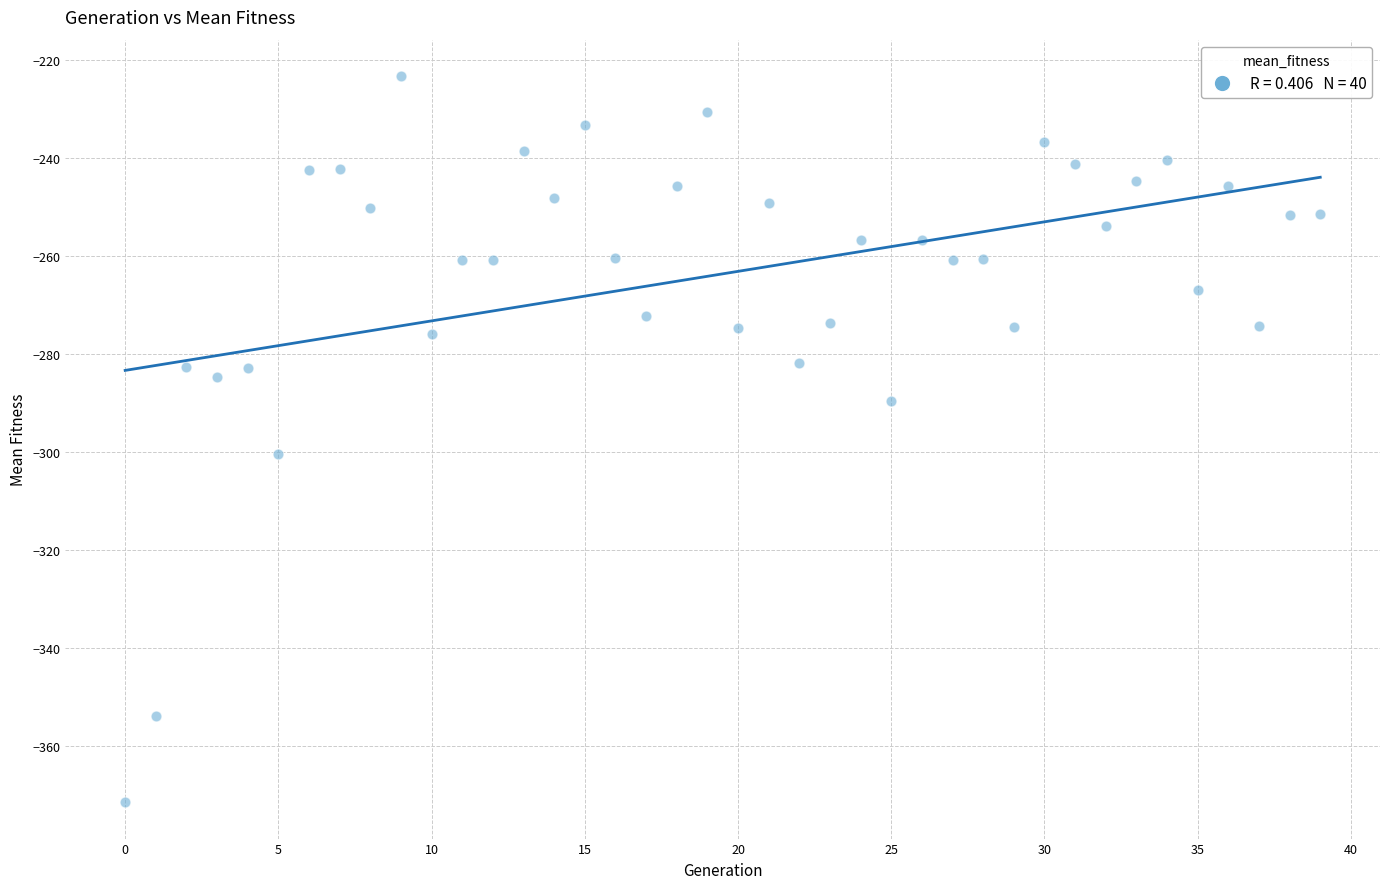

What Y value in the scatter plot is closest to -297?

-300.5